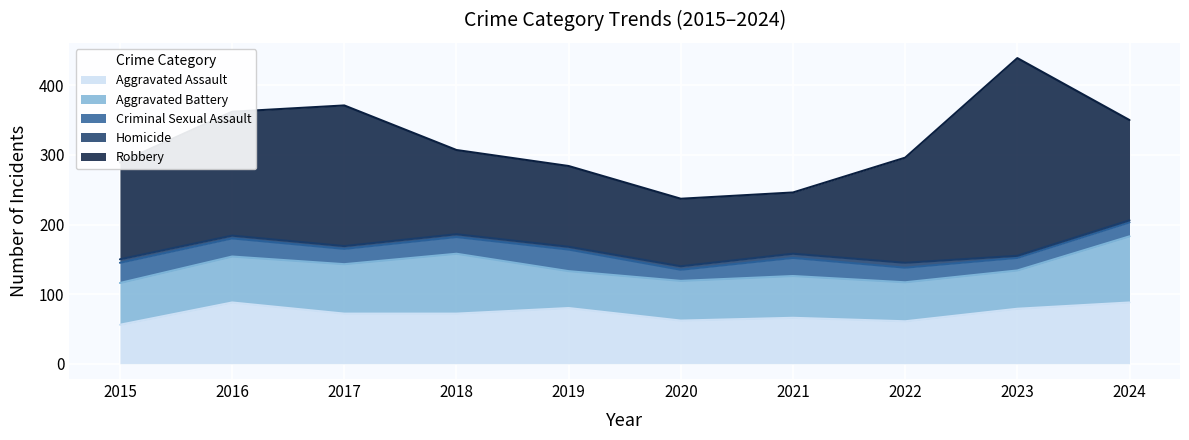

True or false: Aggravated Assault has more than 1 points higher than both neighbors.

True